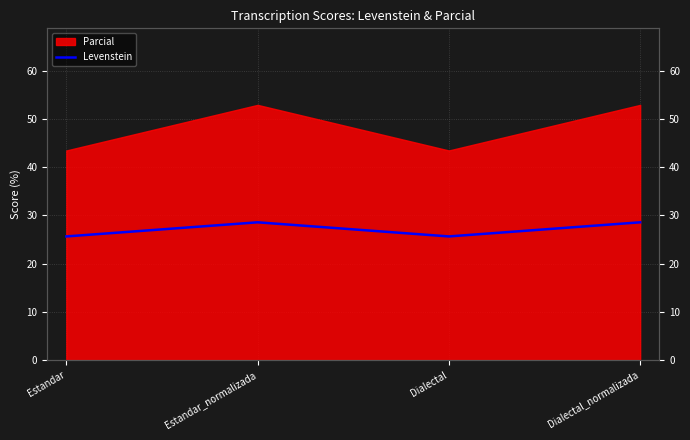

At which category does the chart reach its peak across all series?

Estandar_normalizada